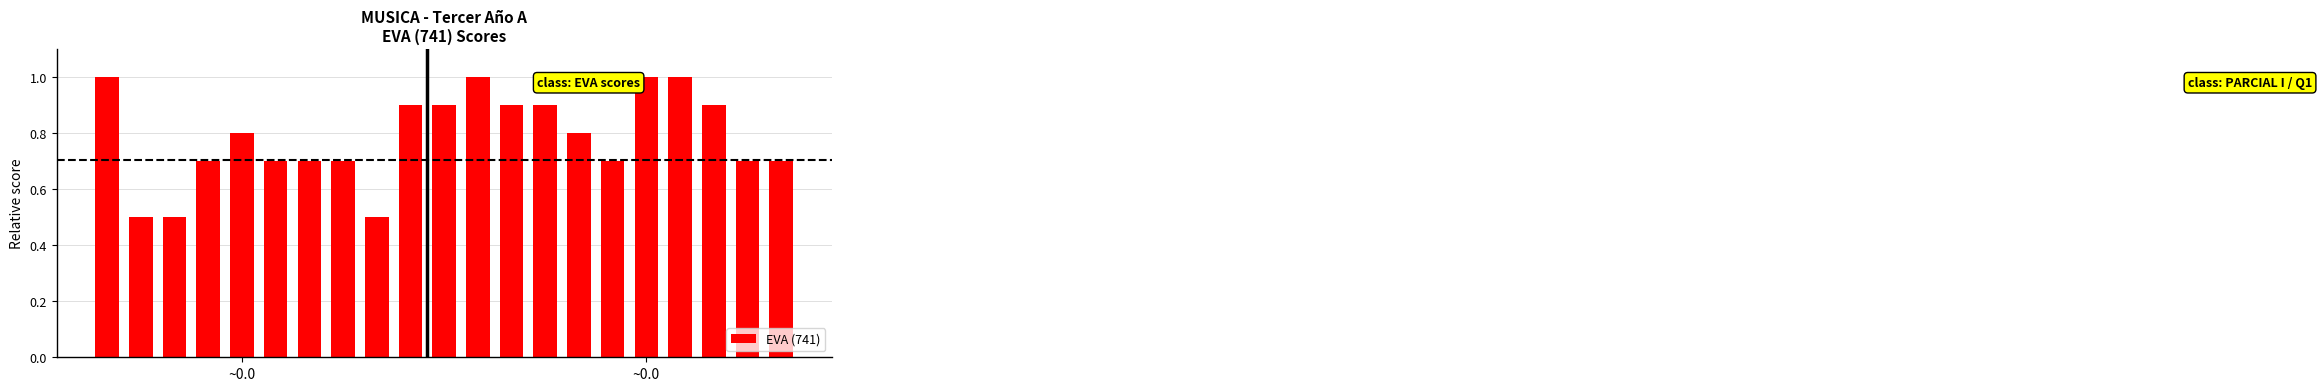

What is the greatest value displayed?

1.0